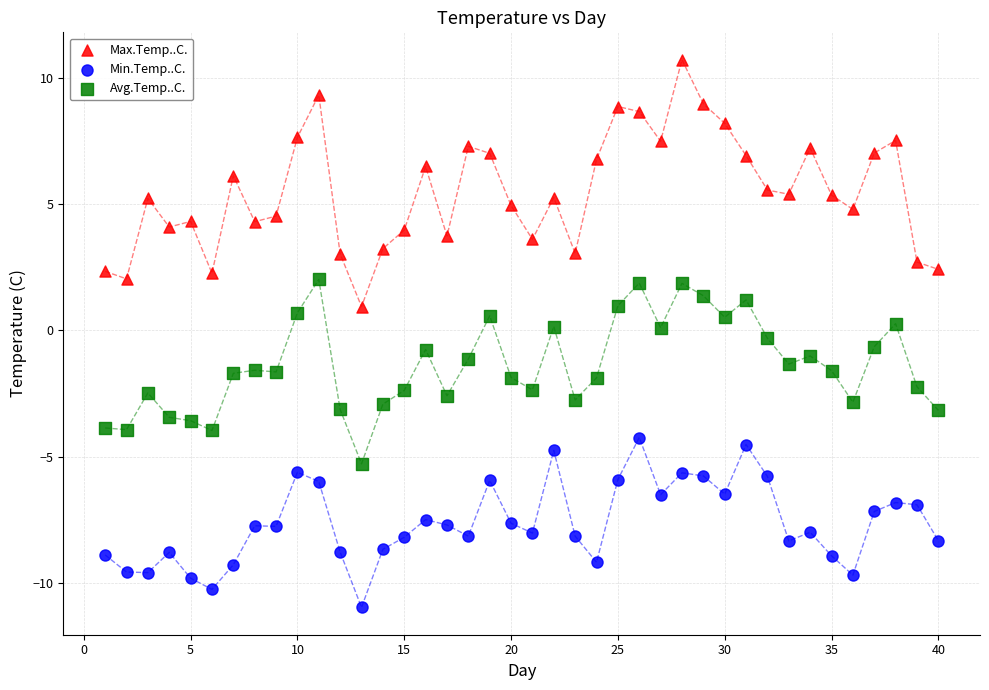

Across all data points, what is the range of X values (max minus min)?

39.0